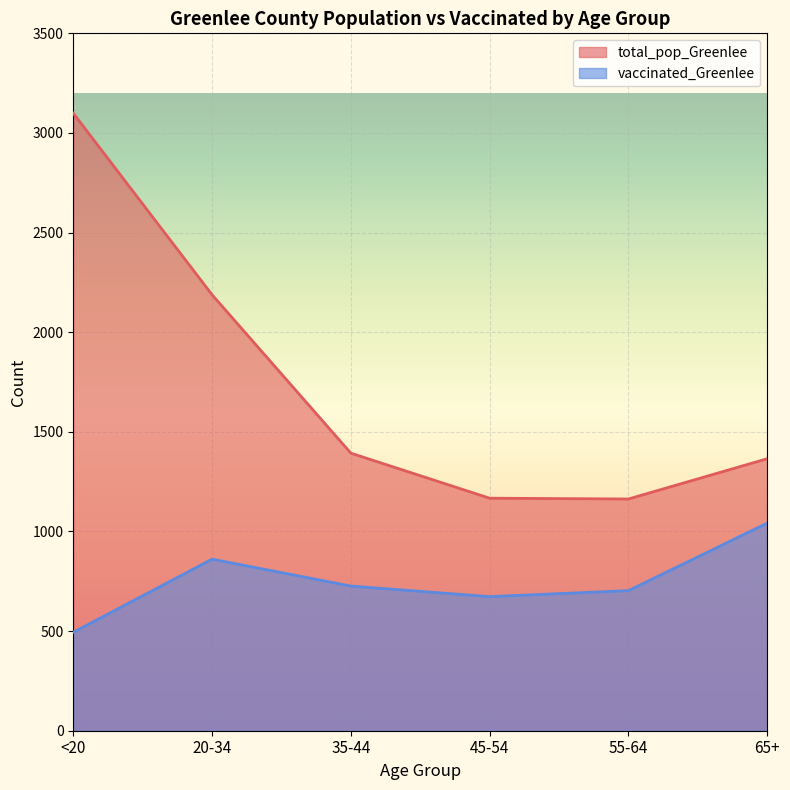

Where does the vaccinated_Greenlee series first go above 726?

20-34